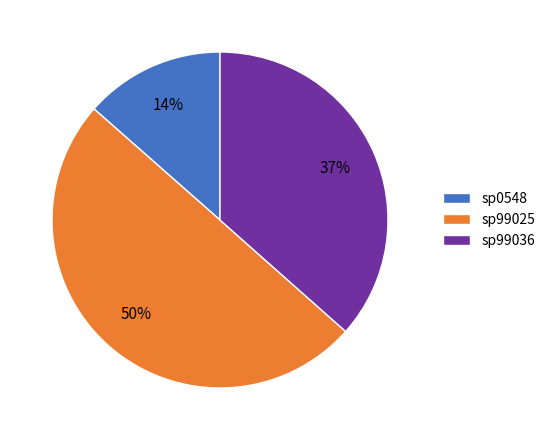

The sp0548 slice represents 14% of the pie. True or false?

True